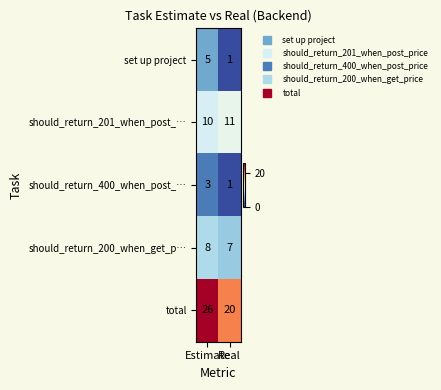

What is the sum of all should_return_201_when_post_… values?

21